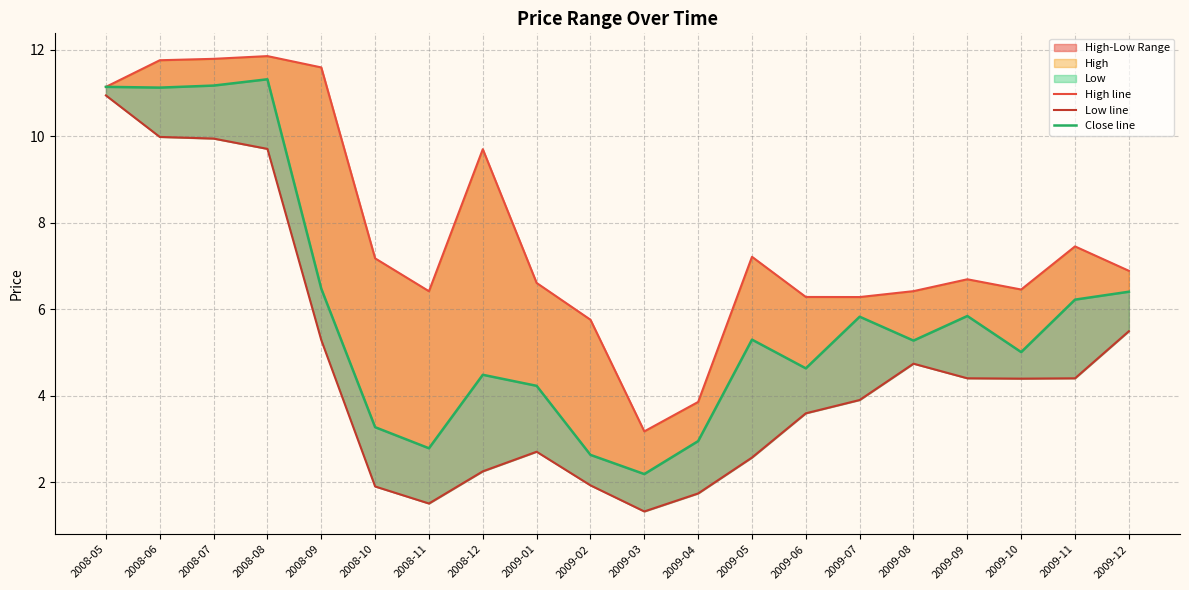

What is the difference between the High line values at 2009-02 and 2009-05?

1.5